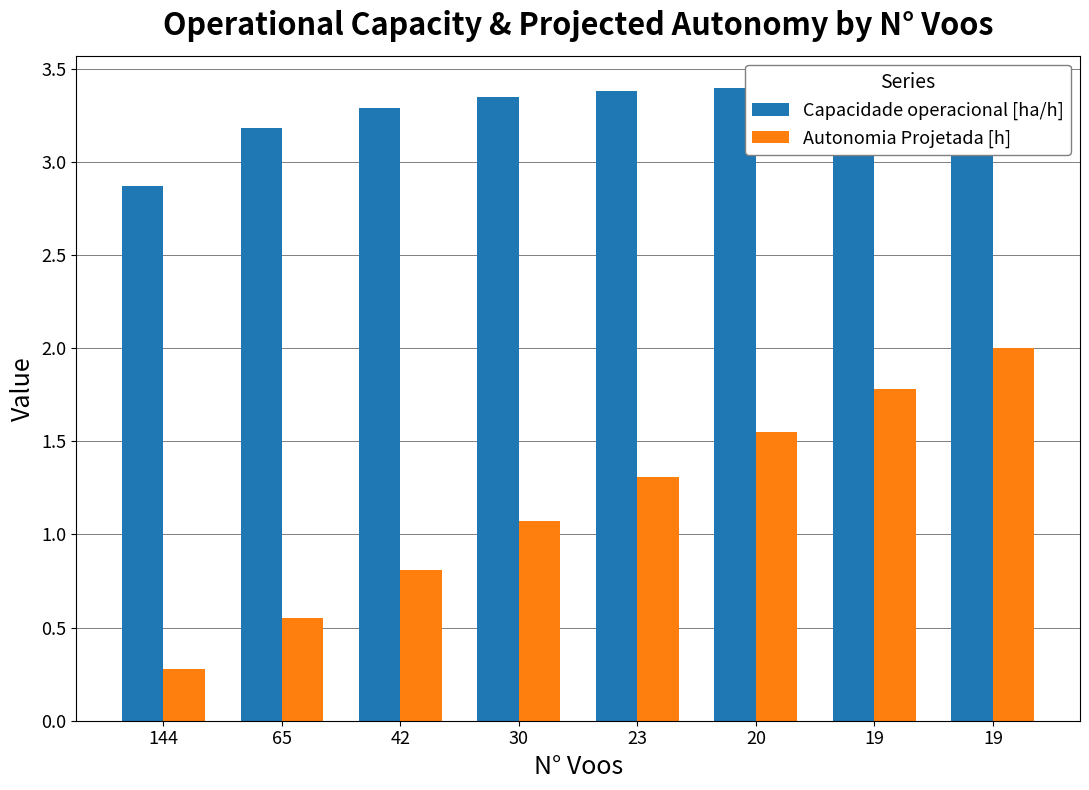

Is the value of Autonomia Projetada [h] at 144 greater than the value of Capacidade operacional [ha/h] at 144?

No